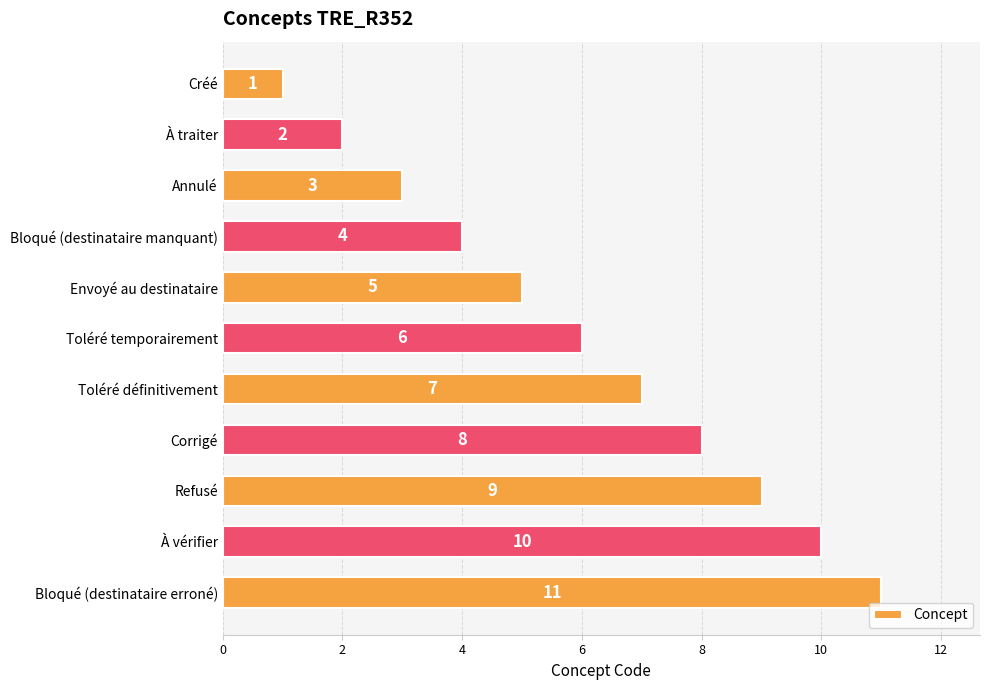

List the labels in order of value, smallest first.

Créé, À traiter, Annulé, Bloqué (destinataire manquant), Envoyé au destinataire, Toléré temporairement, Toléré définitivement, Corrigé, Refusé, À vérifier, Bloqué (destinataire erroné)